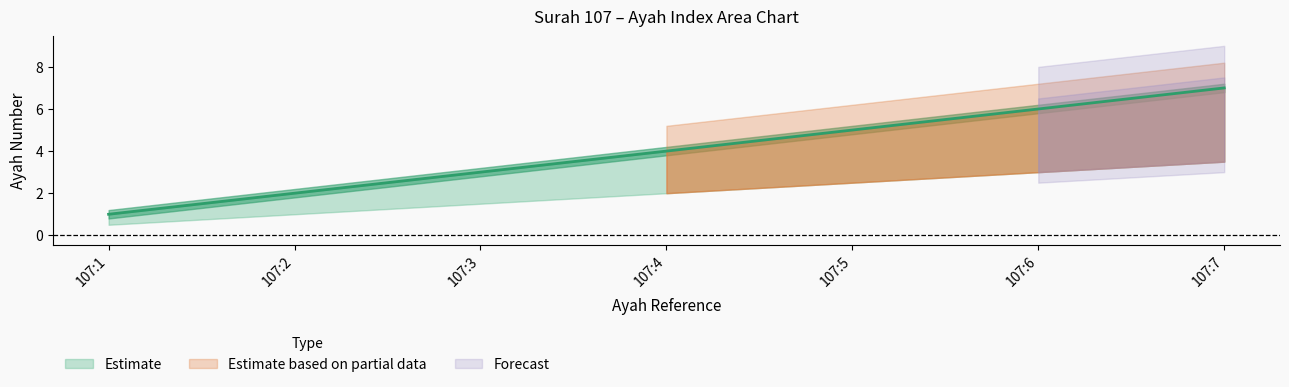

The ayah_mid series shows 3.0 at 107:3. True or false?

True